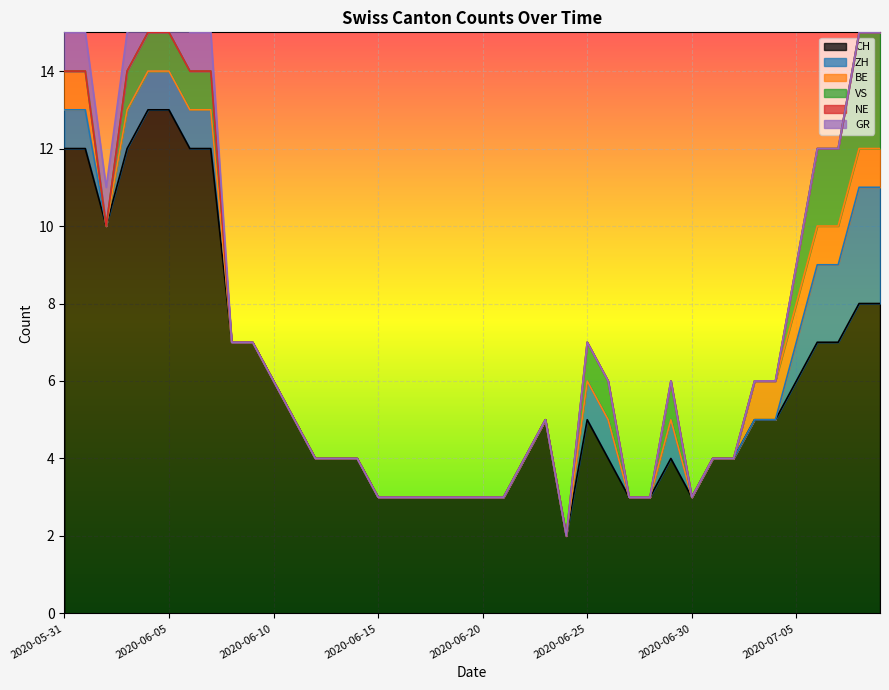

Which series has the widest spread of values?

CH